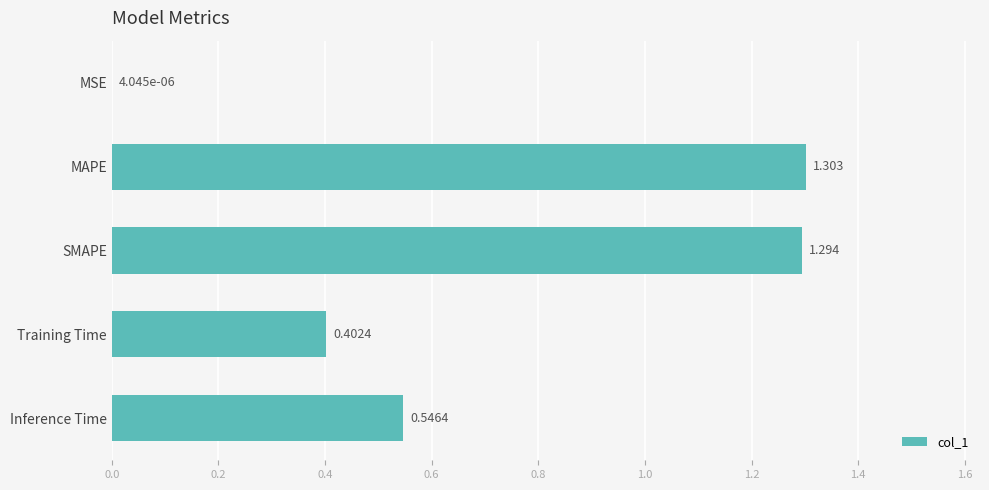

Count the number of data series in this chart.

1